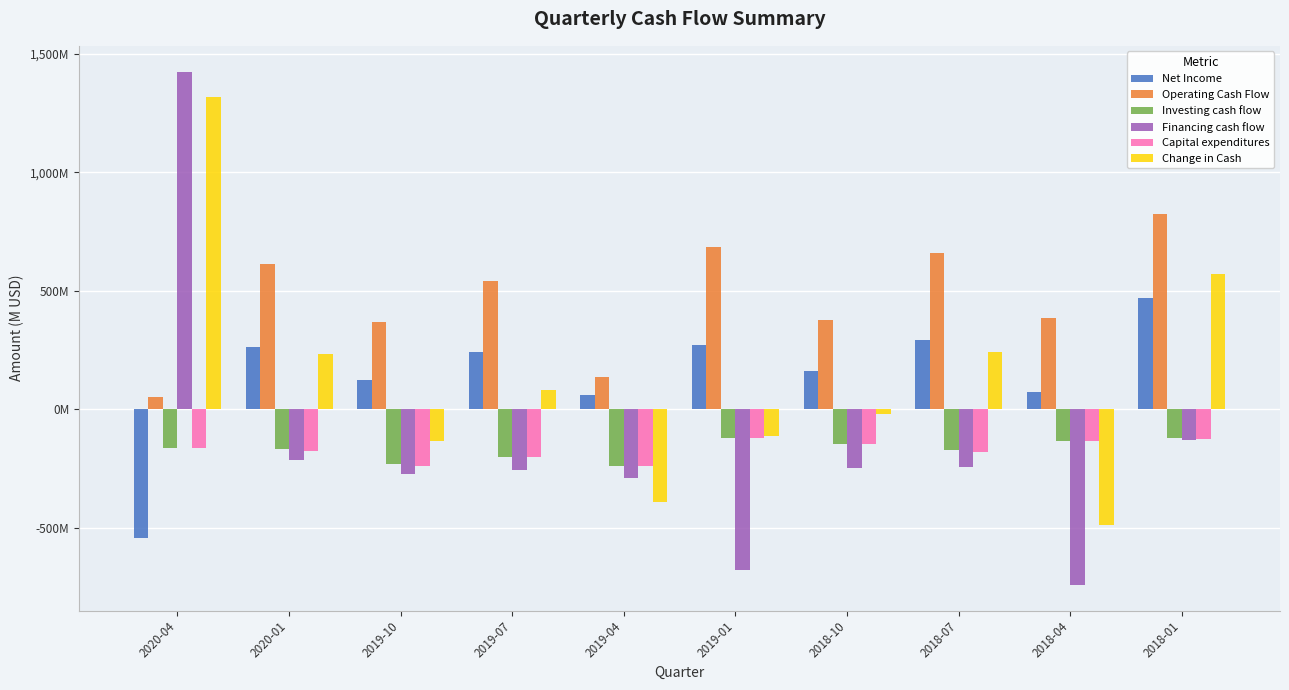

Reading right to left, what are all the values shown in this chart?

Net Income: 468	75	293	161	272	62	241	123	265	-541
Operating Cash Flow: 822	387	660	376	684	136	540	369	612	53
Investing cash flow: -120	-133	-173	-146	-120	-238	-201	-231	-167	-162
Financing cash flow: -130	-740	-243	-249	-677	-289	-257	-273	-212	1425
Capital expenditures: -125	-133	-179	-146	-120	-238	-201	-239	-177	-162
Change in Cash: 572	-486	244	-19	-113	-391	82	-135	233	1316